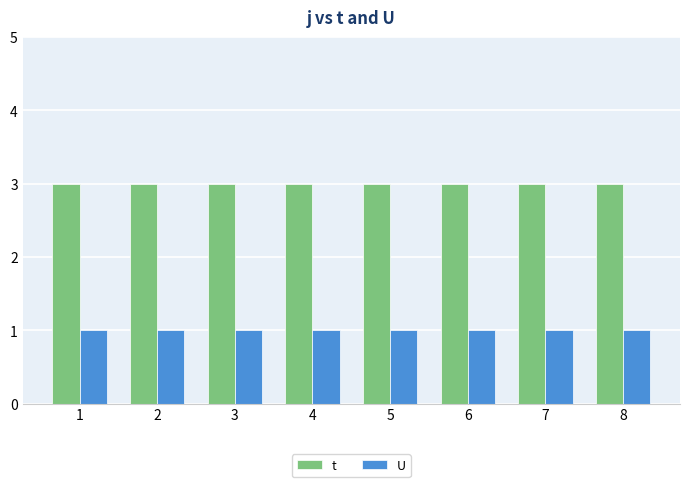

Reading left to right, list all the values displayed in this chart.

t: 1=3	2=3	3=3	4=3	5=3	6=3	7=3	8=3
U: 1=1	2=1	3=1	4=1	5=1	6=1	7=1	8=1